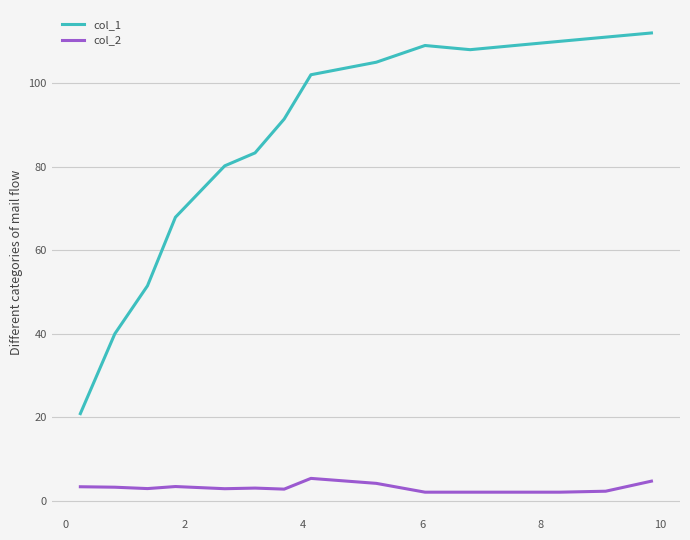

Which series has the widest spread of values?

col_1